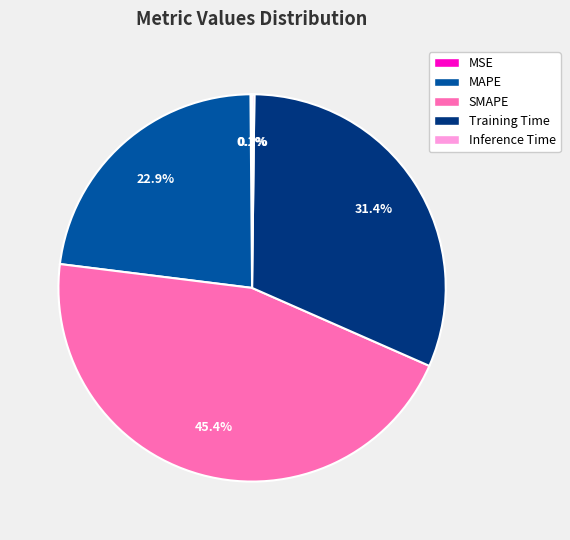

Is the sum of MAPE and SMAPE greater than half?

Yes